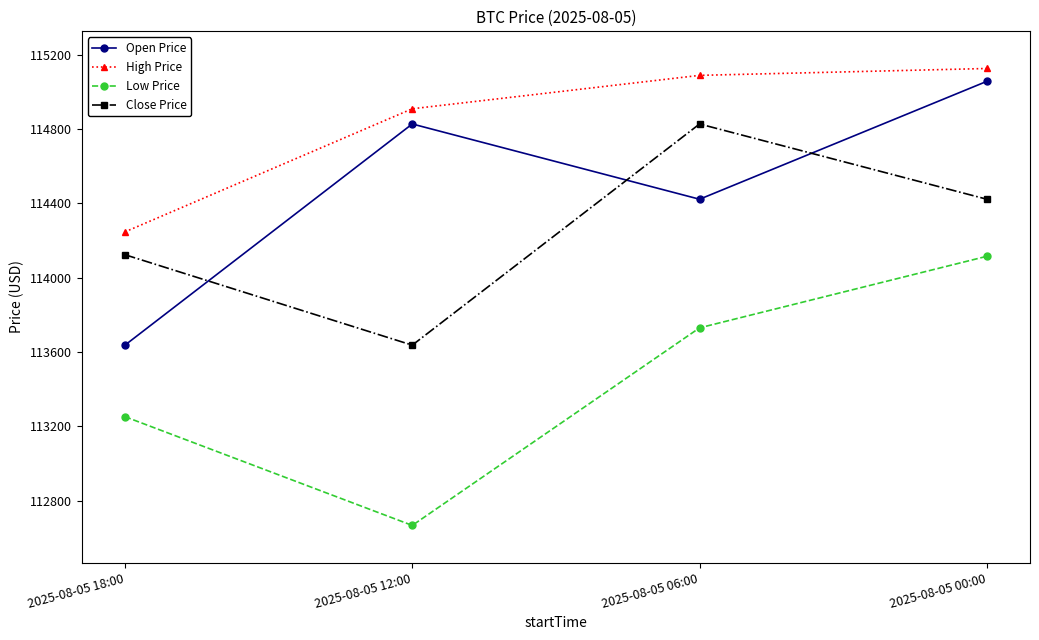

At which label is Open Price closest to 114346?

2025-08-05 06:00